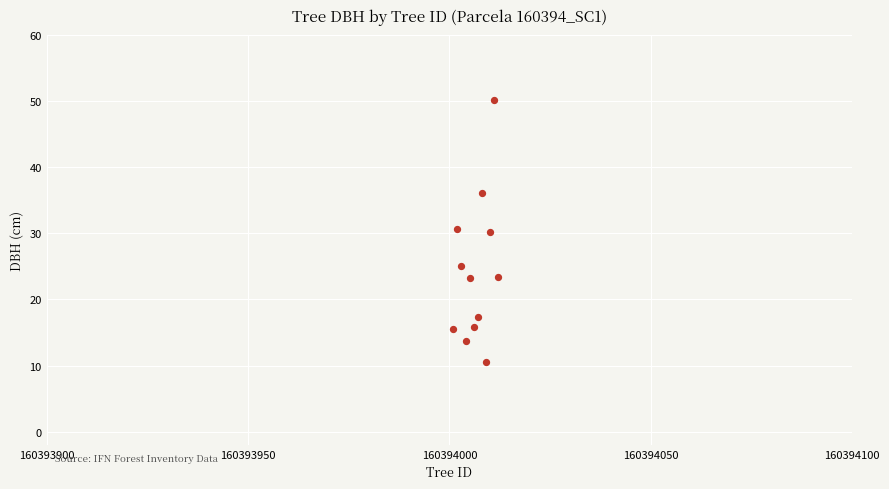

What is the range of X values (max minus min)?

11.0